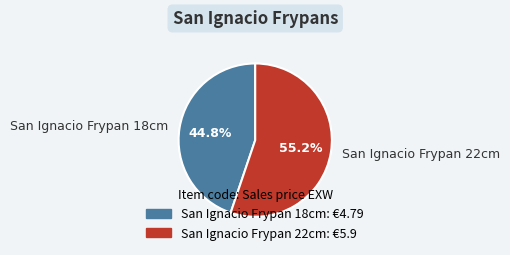

What is the total percentage of San Ignacio Frypan 22cm and San Ignacio Frypan 18cm?

100.0%